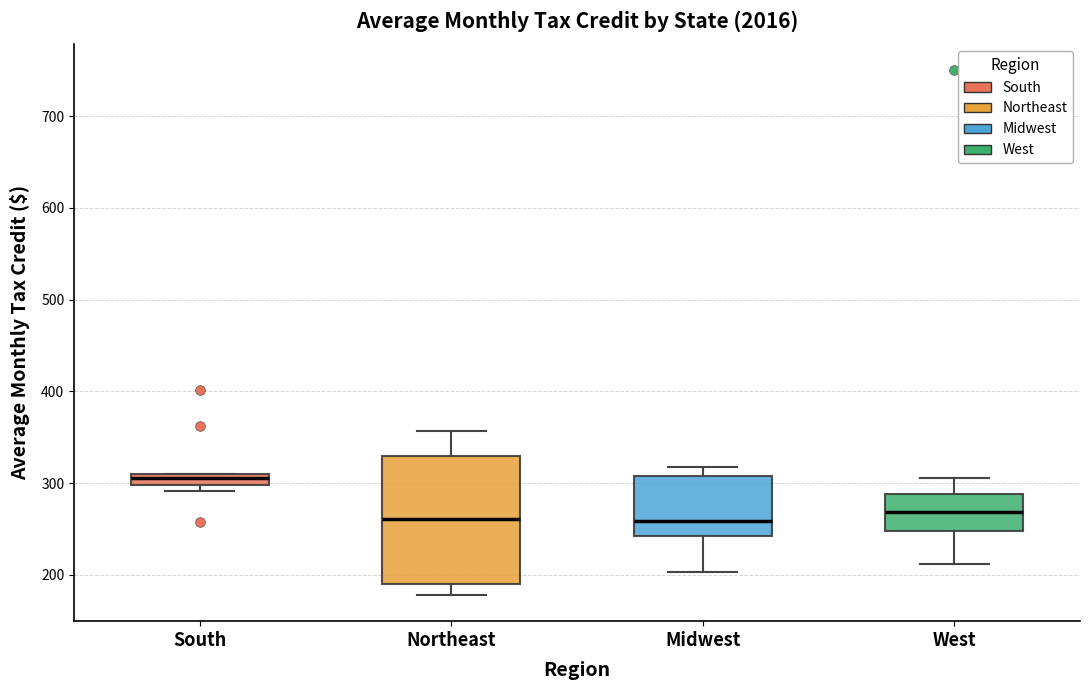

Where is the lower edge of the box for South on the y-axis? The values are not printed on the chart, so give them approximately, as read against the axis.

300